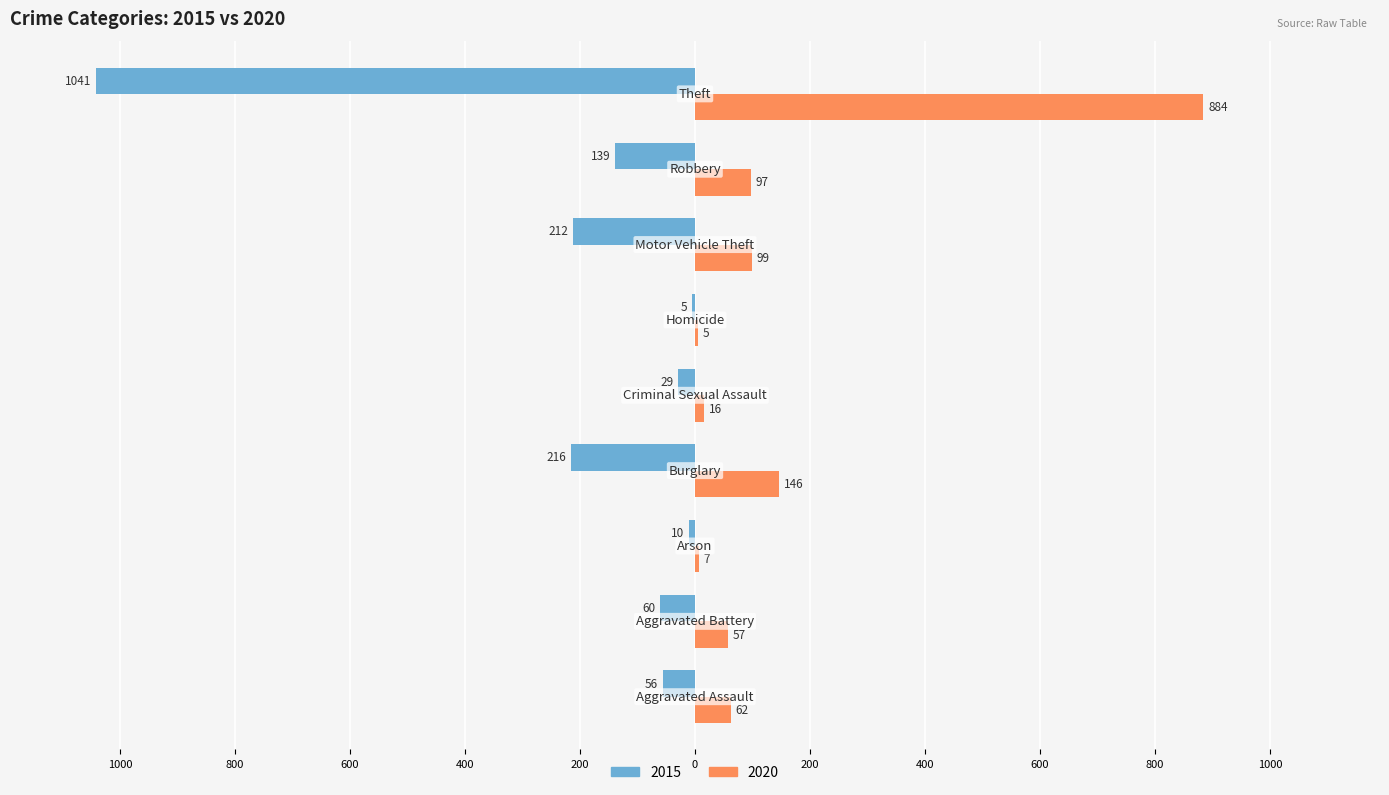

What are all the series names shown in the legend?

2015, 2020